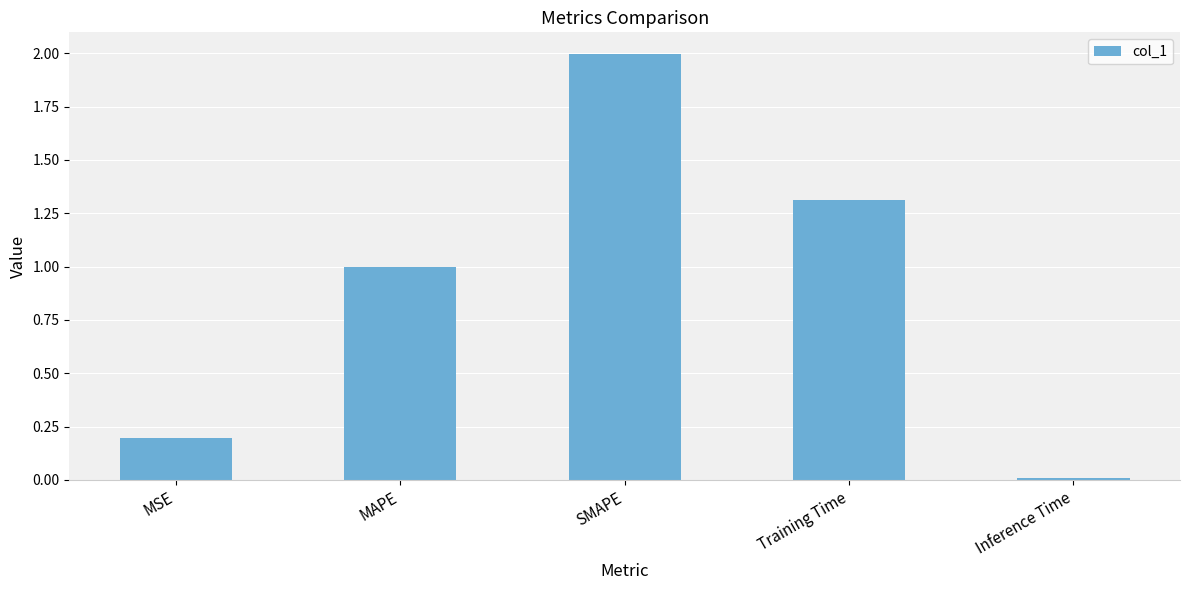

Between Training Time and MAPE, which is larger?

Training Time